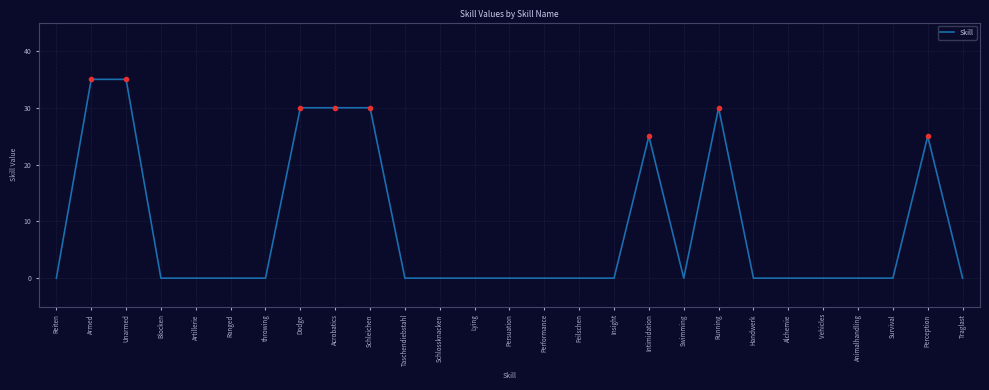

What is the maximum value shown in the chart?

35